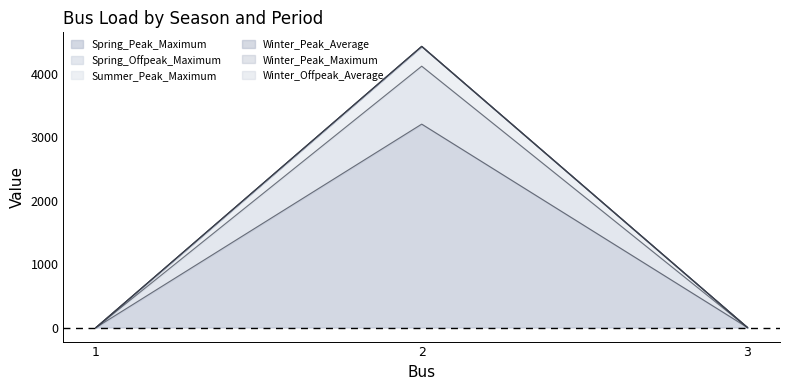

What is the value of the Spring_Offpeak_Maximum point at the 2nd from the left?

4434.9